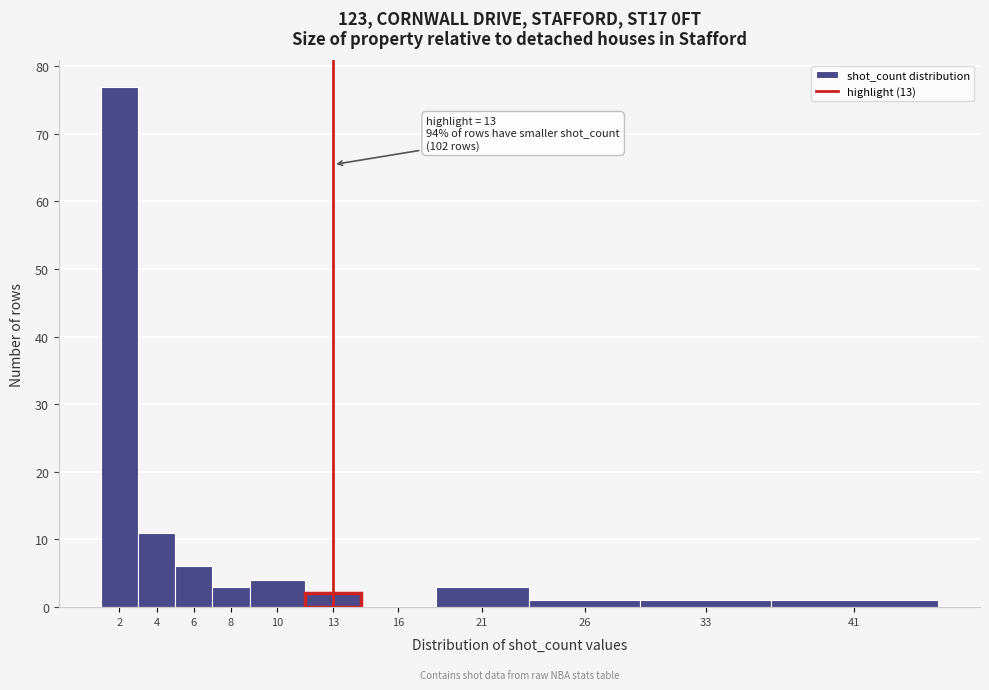

Reading left to right, what are all the values shown in this chart?

2=77	4=11	6=6	8=3	10=4	13=2	16=0	21=3	26=1	33=1	41=1